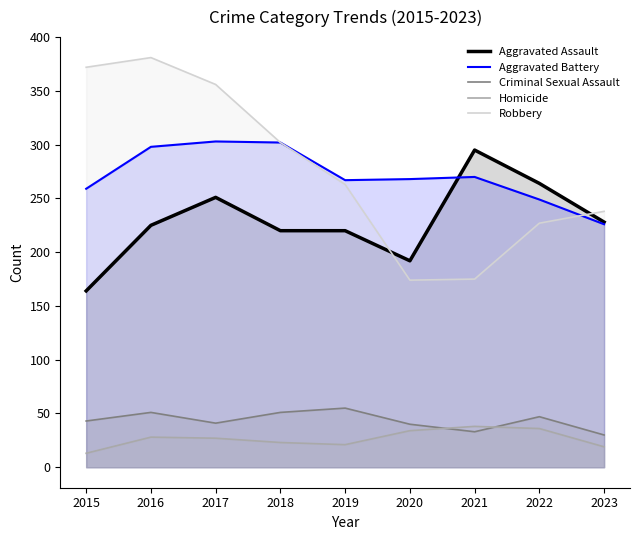

Which series has the largest total across all categories?

Robbery